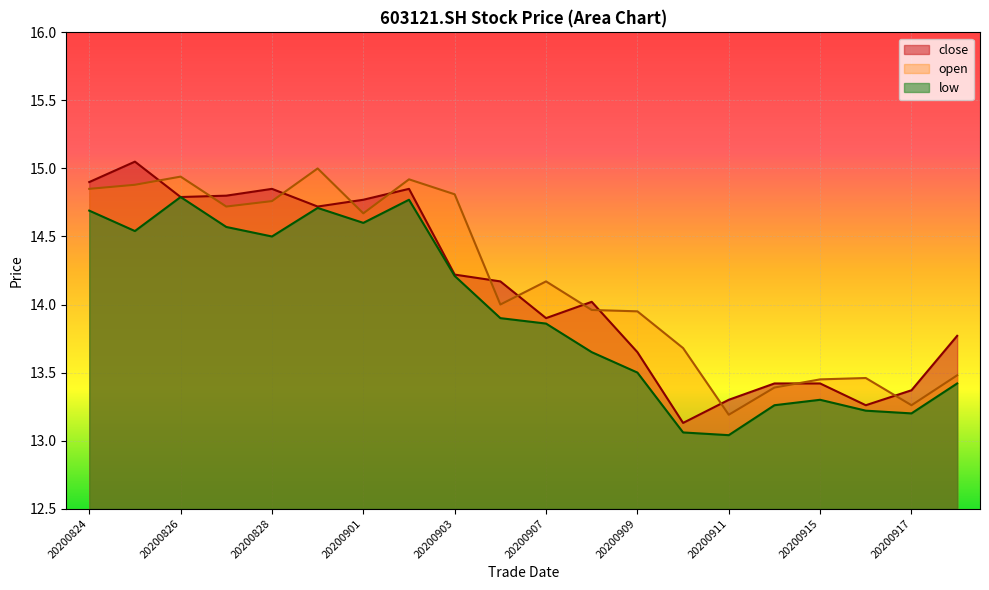

What is the difference between the second highest and minimum values in the open series?

1.8